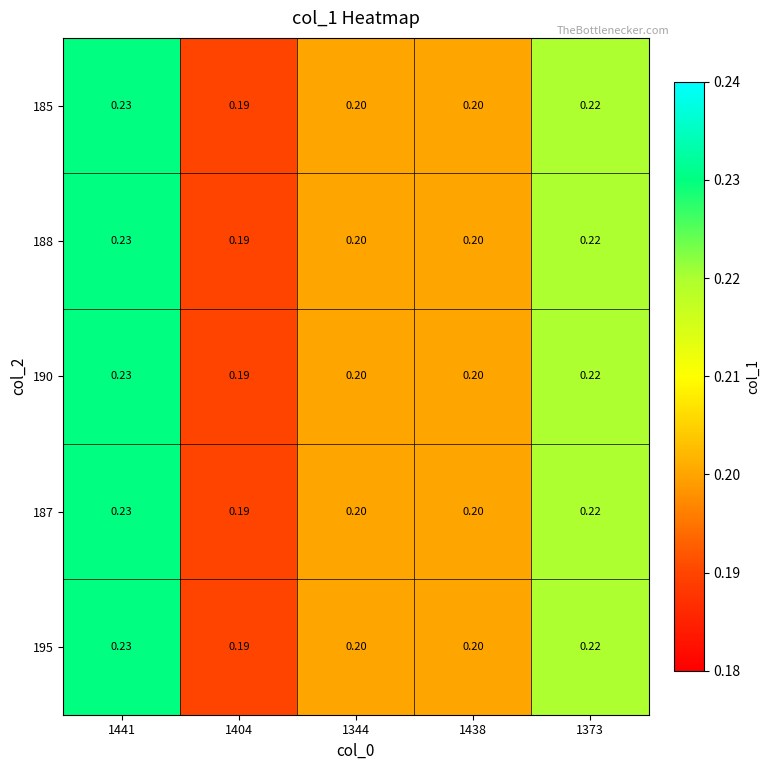

Is the value of 195 at 1438 greater than the value of 185 at 1373?

No